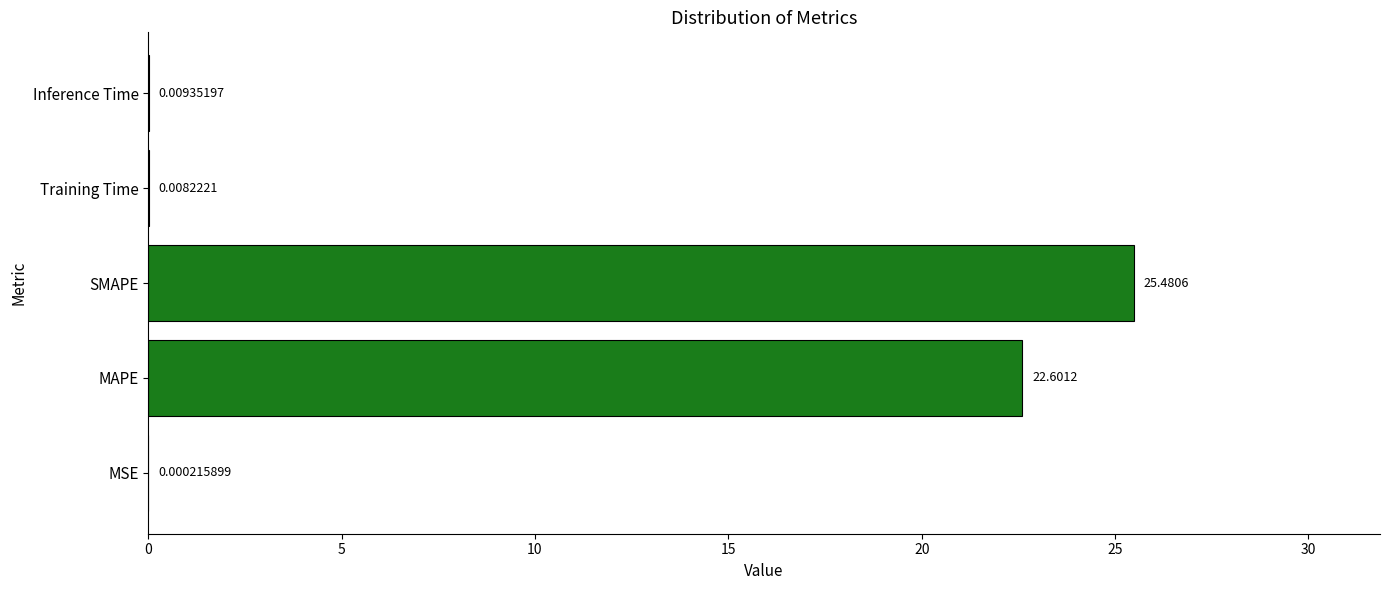

Which label corresponds to the largest value in the chart?

SMAPE